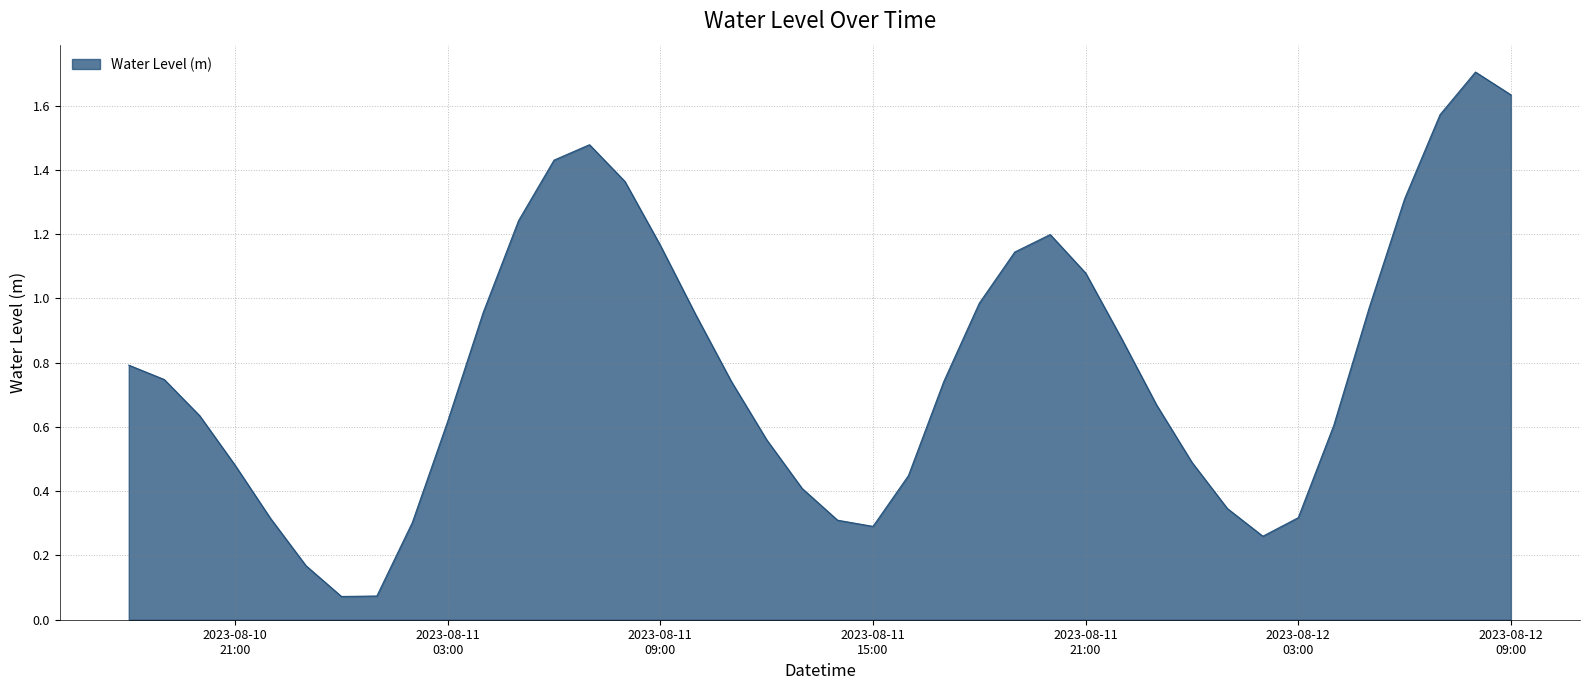

What is the maximum value shown in the chart?

1.7